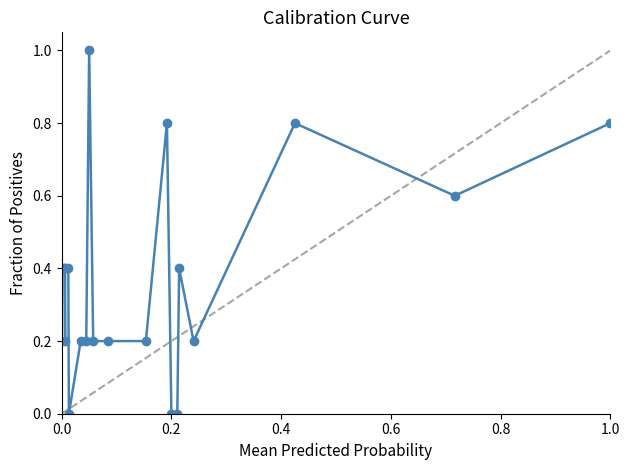

What is the value of the 4th point from the left?

0.4